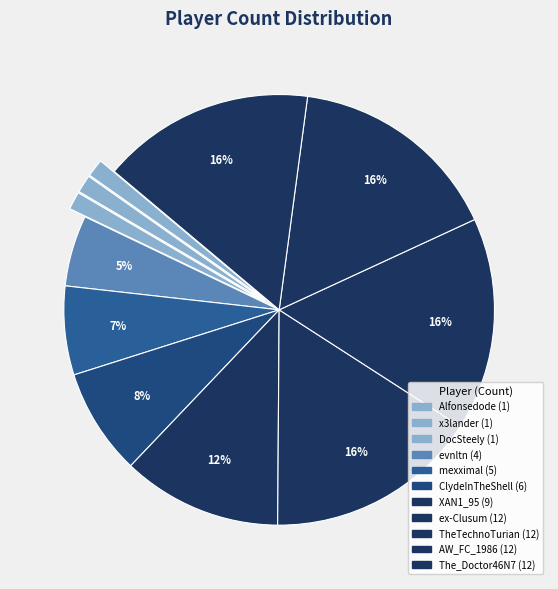

To the nearest percent, what is the difference between the mexximal and Alfonsedode slice percentages?

5%